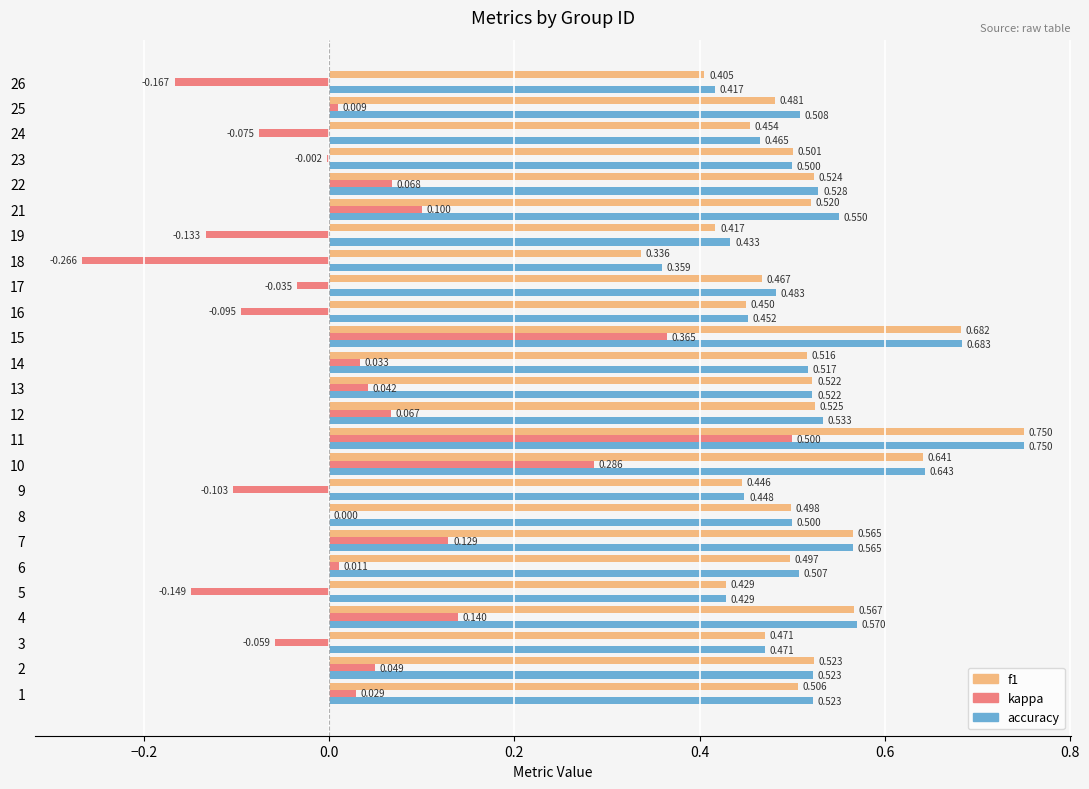

Is the value of accuracy at 25 greater than the value of f1 at 13?

No